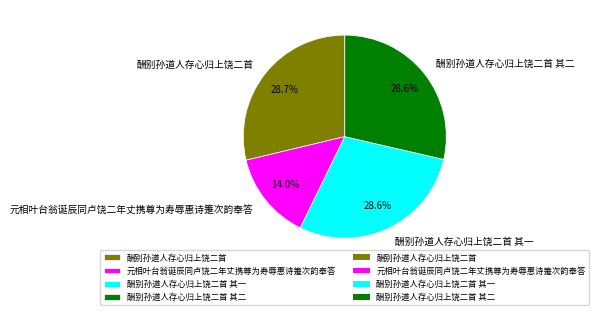

To the nearest percent, what is the combined percentage of 酬别孙道人存心归上饶二首 其二 and 酬别孙道人存心归上饶二首 其一?

57%